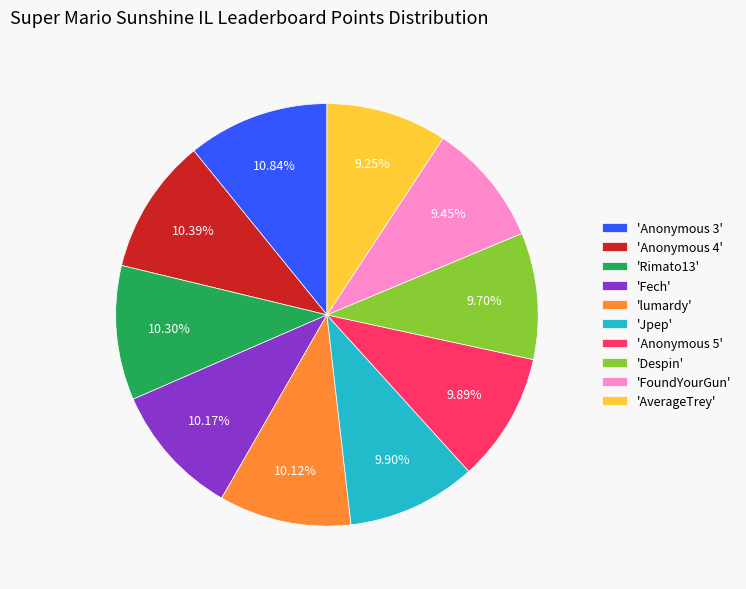

What is the ratio of the value at 'Anonymous 4' to the value at 'Anonymous 5'?

1.1